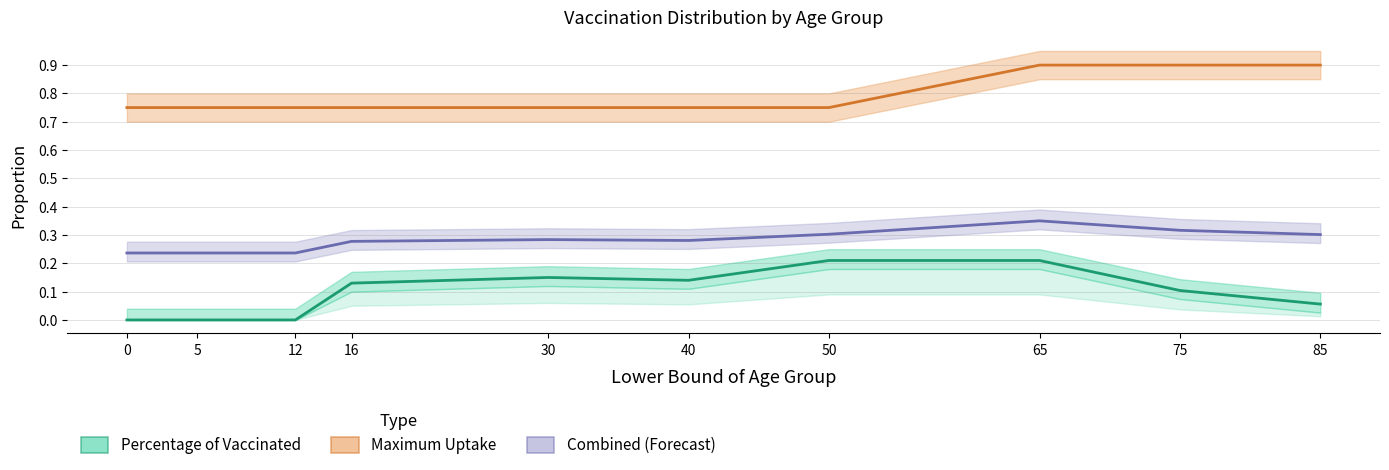

List the series in order of their overall mean, highest first.

Maximum Uptake, Combined (Forecast), Percentage of Vaccinated